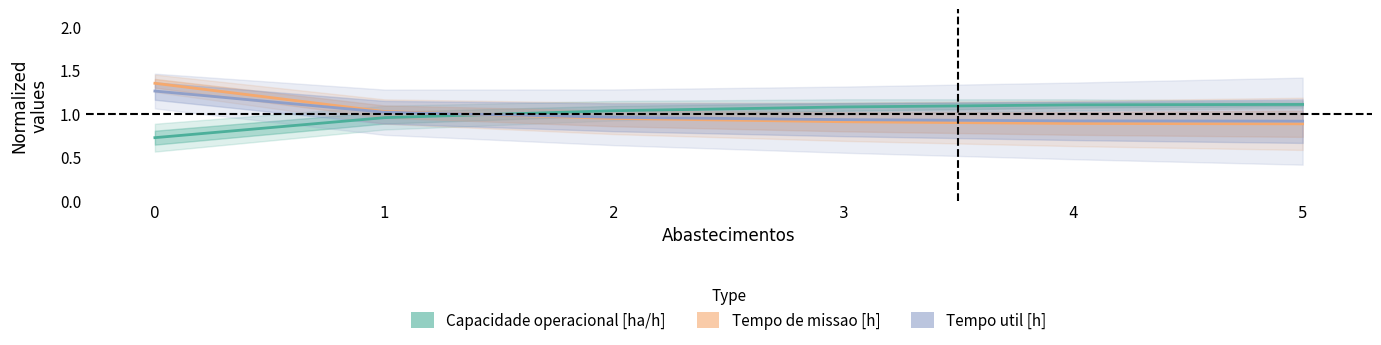

What is the difference between the maximum and second lowest values in the Capacidade operacional [ha/h] series?

0.2